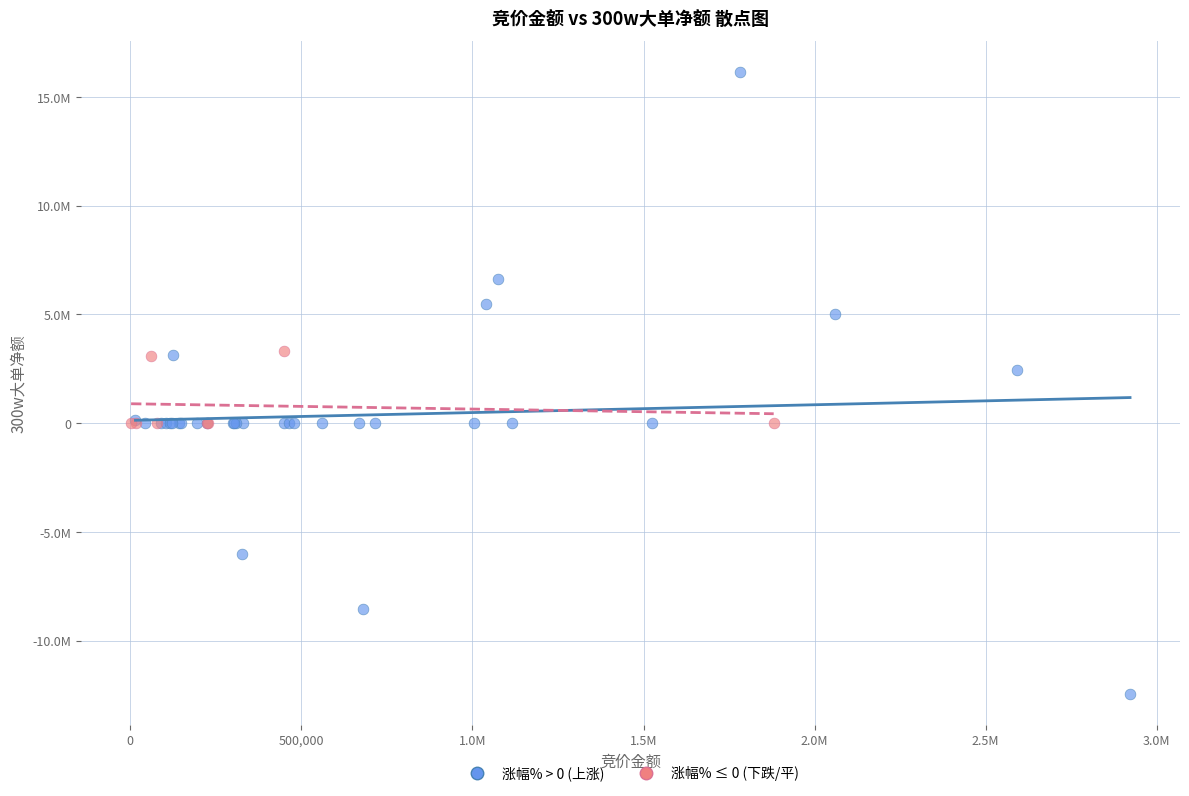

Which series contains the lowest Y value?

涨幅% > 0 (上涨)